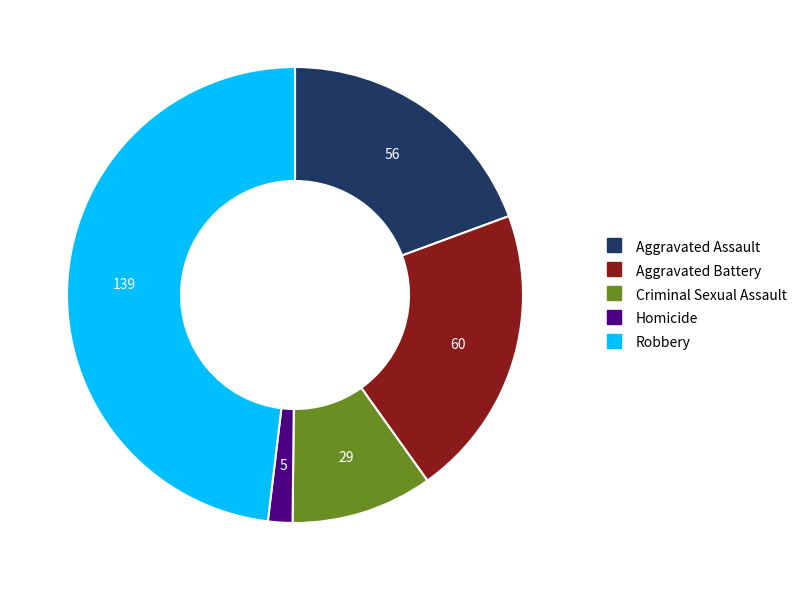

Does any single category account for the majority?

No